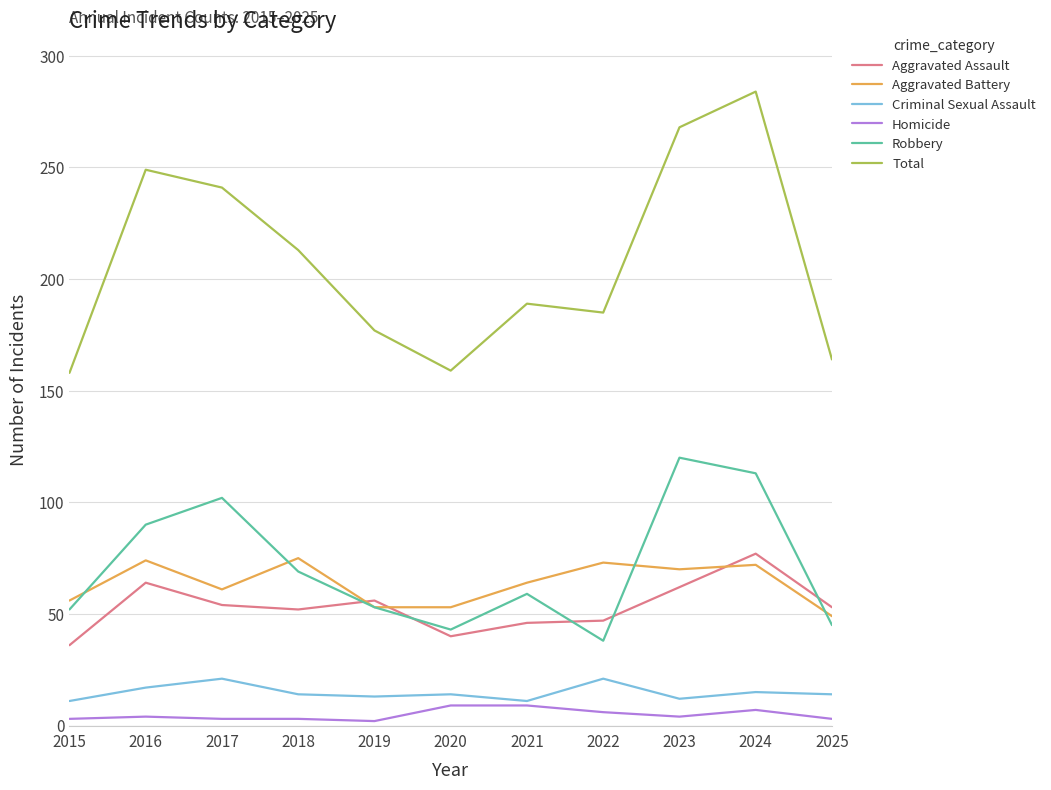

Which series has the largest range (max minus min)?

Total